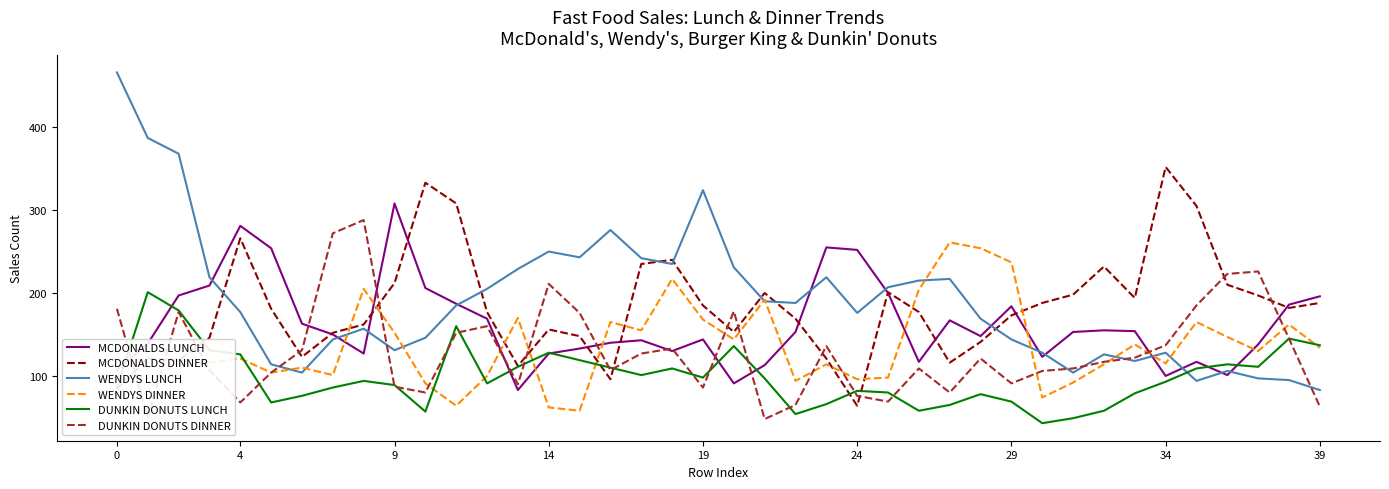

What are all the series names shown in the legend?

MCDONALDS LUNCH, MCDONALDS DINNER, WENDYS LUNCH, WENDYS DINNER, DUNKIN DONUTS LUNCH, DUNKIN DONUTS DINNER